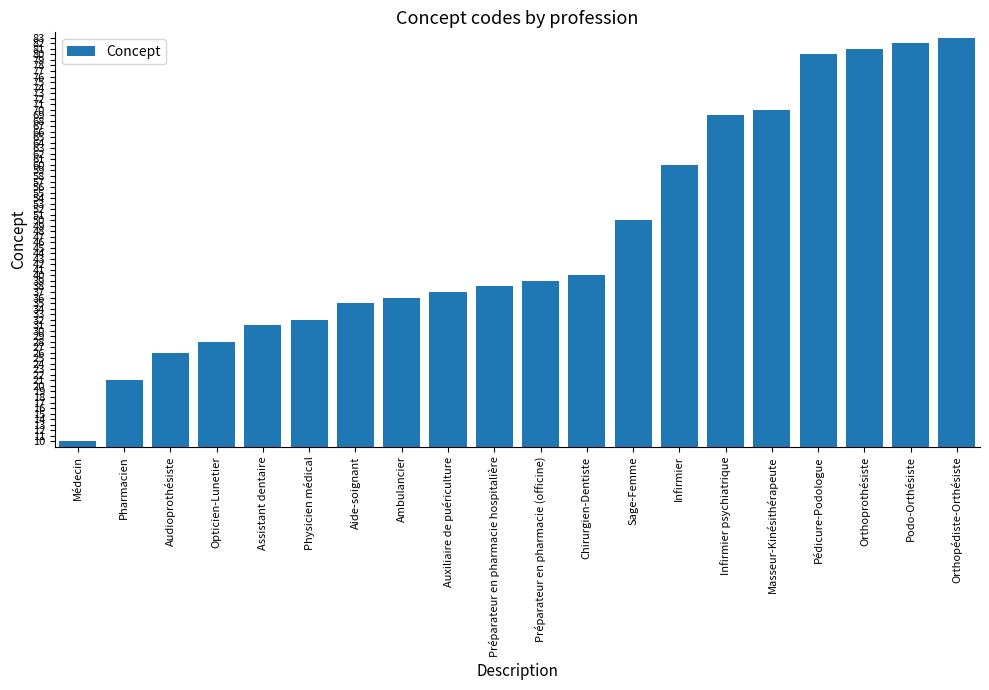

List the labels in order of value, smallest first.

Médecin, Pharmacien, Audioprothésiste, Opticien-Lunetier, Assistant dentaire, Physicien médical, Aide-soignant, Ambulancier, Auxiliaire de puériculture, Préparateur en pharmacie hospitalière, Préparateur en pharmacie (officine), Chirurgien-Dentiste, Sage-Femme, Infirmier, Infirmier psychiatrique, Masseur-Kinésithérapeute, Pédicure-Podologue, Orthoprothésiste, Podo-Orthésiste, Orthopédiste-Orthésiste